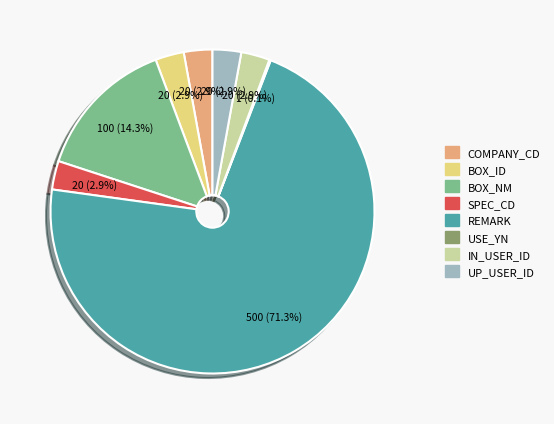

What percentage is NOT represented by BOX_ID?

97.1%